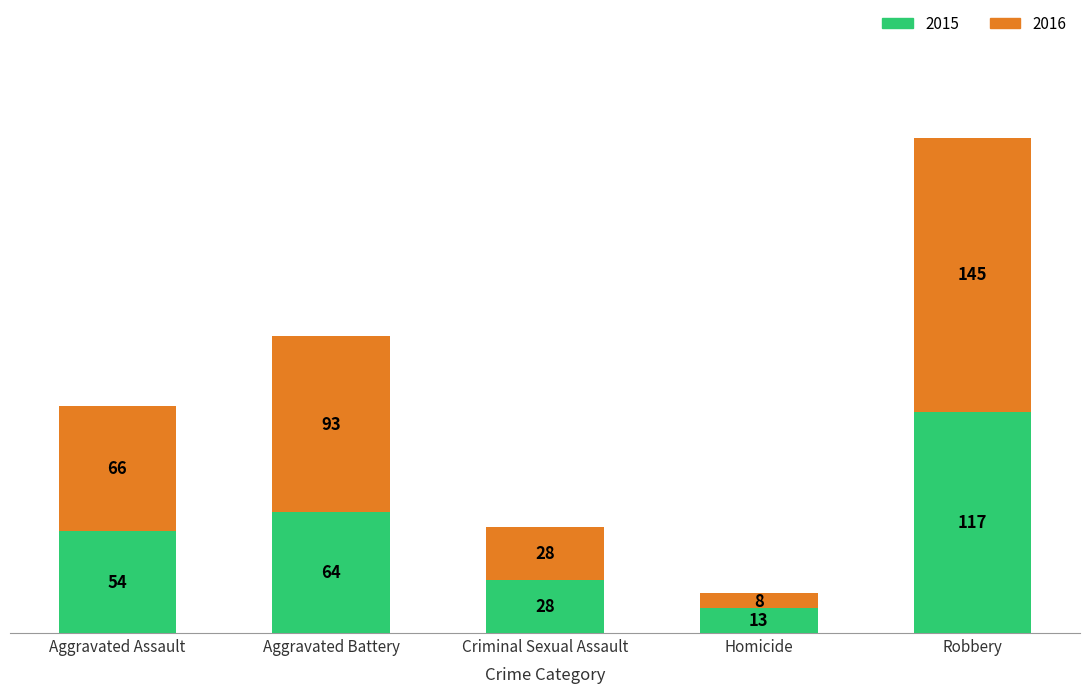

List the labels in order of 2015 value, smallest first.

Homicide, Criminal Sexual Assault, Aggravated Assault, Aggravated Battery, Robbery